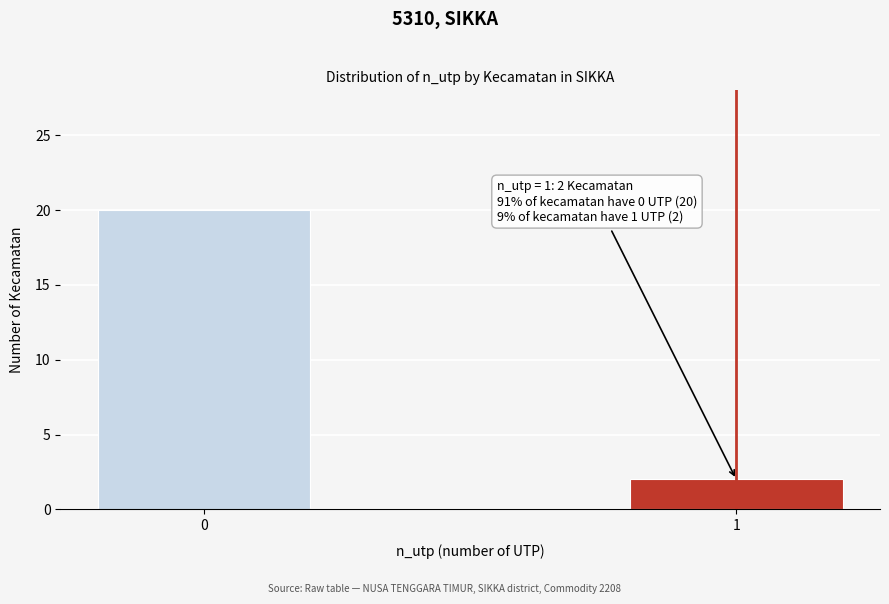

Reading left to right, what are all the values shown in this chart?

0=20	1=2